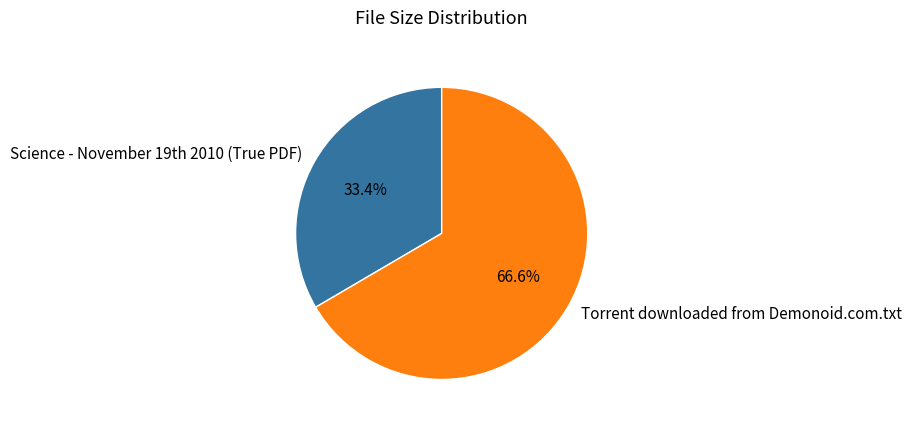

Is there any slice that represents more than half of the pie?

Yes